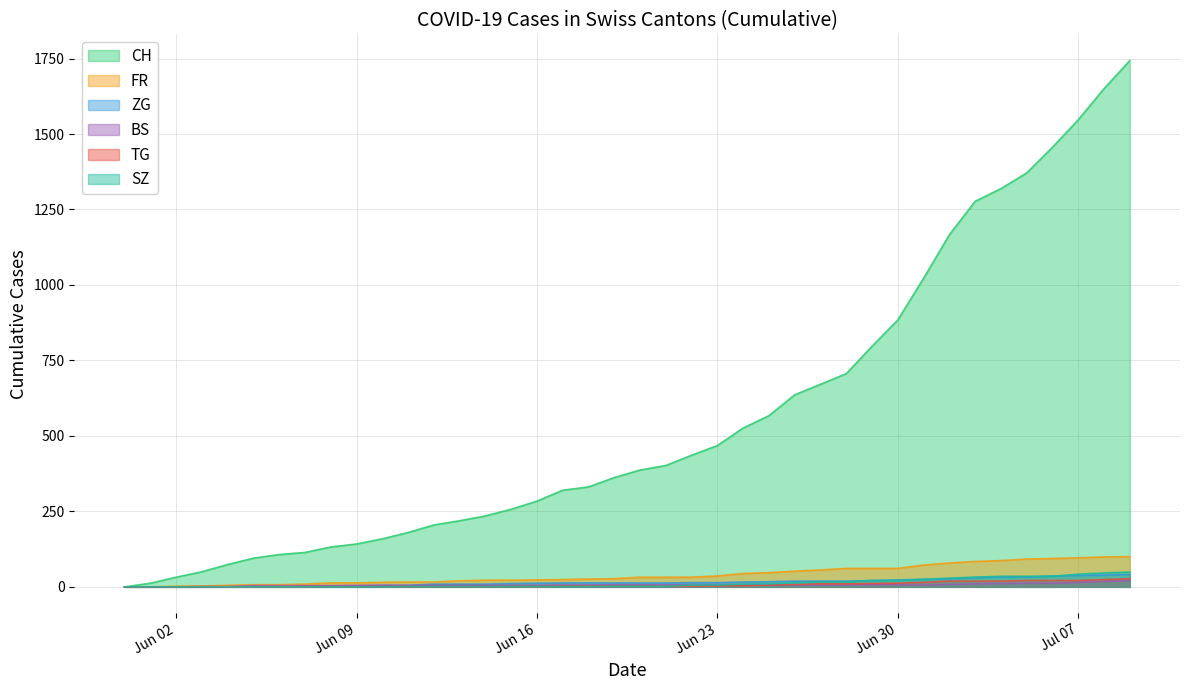

What is the label of the 39th point from the left?

2020-07-08